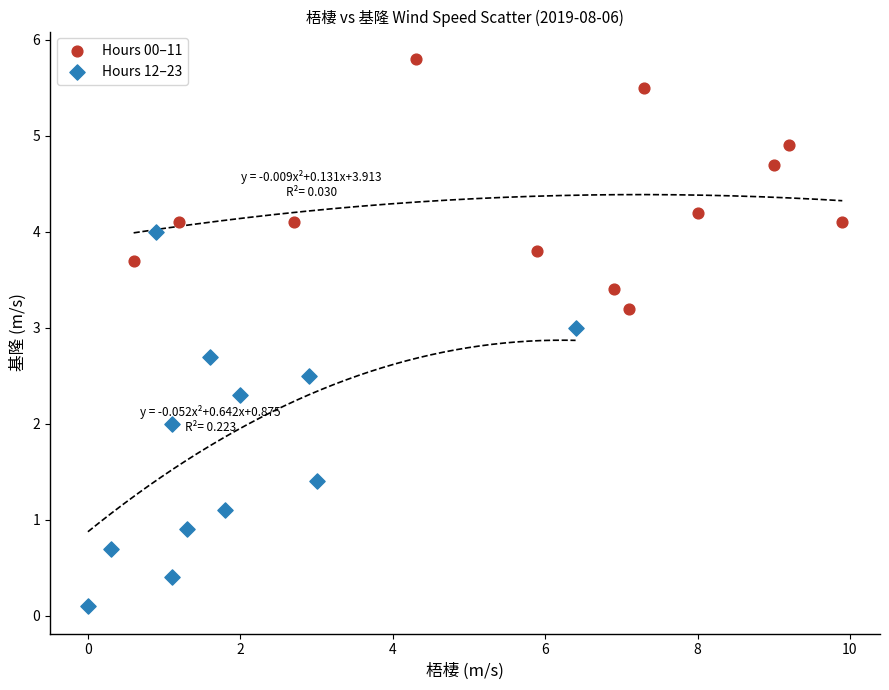

Which series reaches the maximum Y coordinate?

Hours 00–11